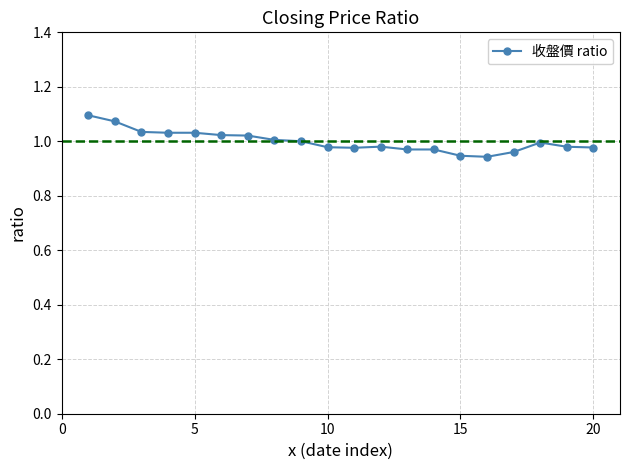

True or false: the data has more than 0 interior local peaks.

True